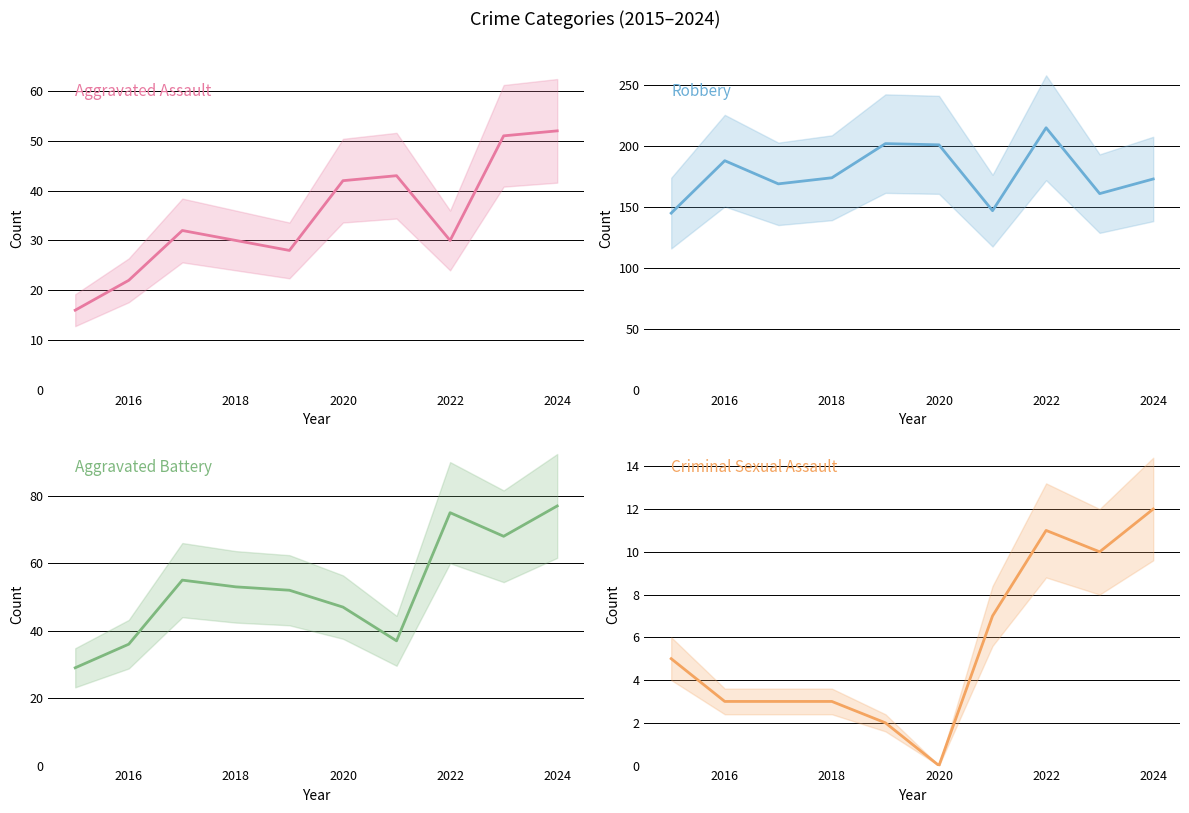

What is the difference between the maximum and minimum values in the Aggravated Battery series?

48